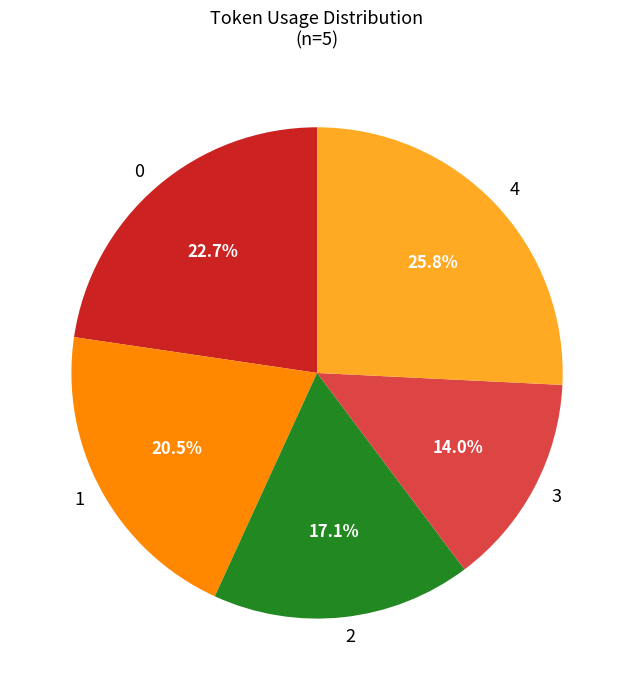

Is there any slice that represents more than half of the pie?

No